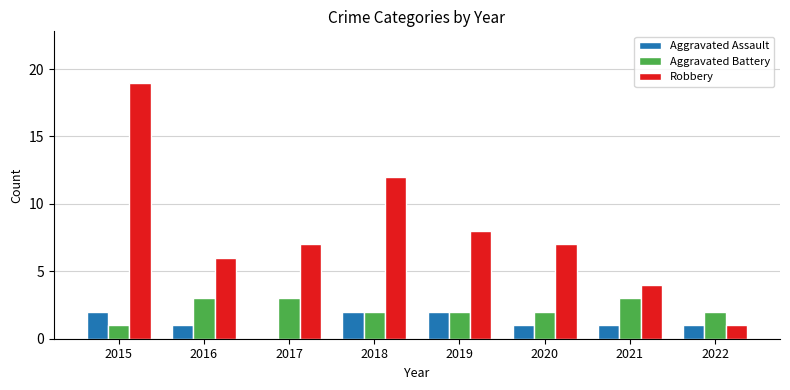

At which category does the chart reach its peak across all series?

2015